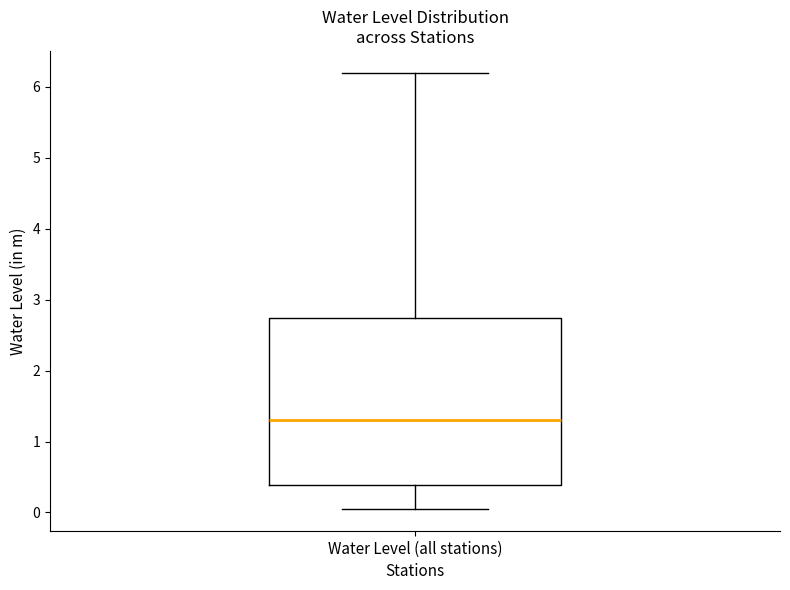

Where does the lower whisker of the box for Water Level (all stations) end on the y-axis? The values are not printed on the chart, so give them approximately, as read against the axis.

0.1